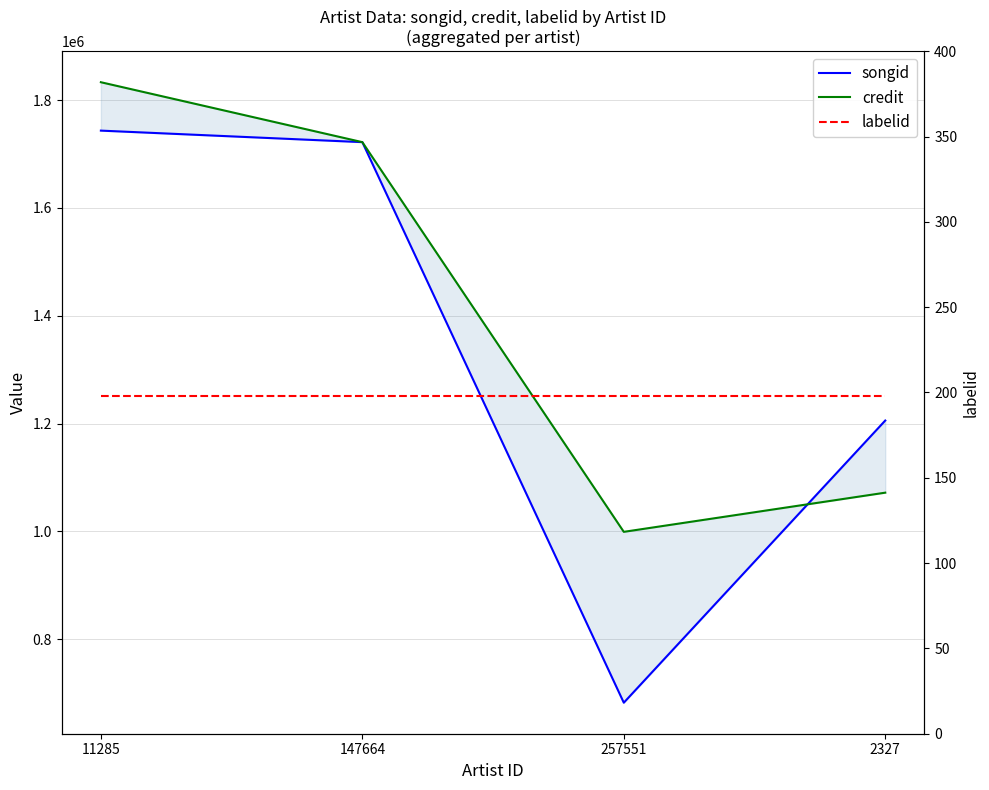

What is the sum of all labelid values?

792